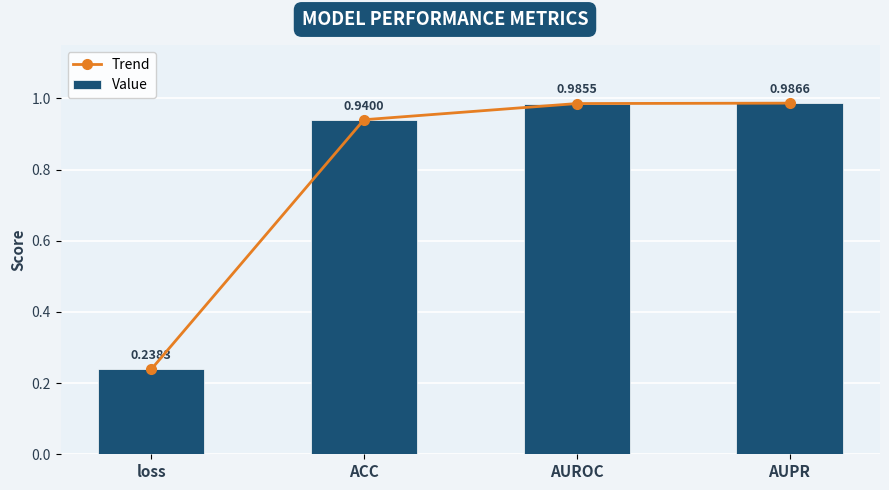

Reading left to right, extract all data points from this chart.

Trend: loss=0.2	ACC=0.9	AUROC=1.0	AUPR=1.0
Value: loss=0.2	ACC=0.9	AUROC=1.0	AUPR=1.0